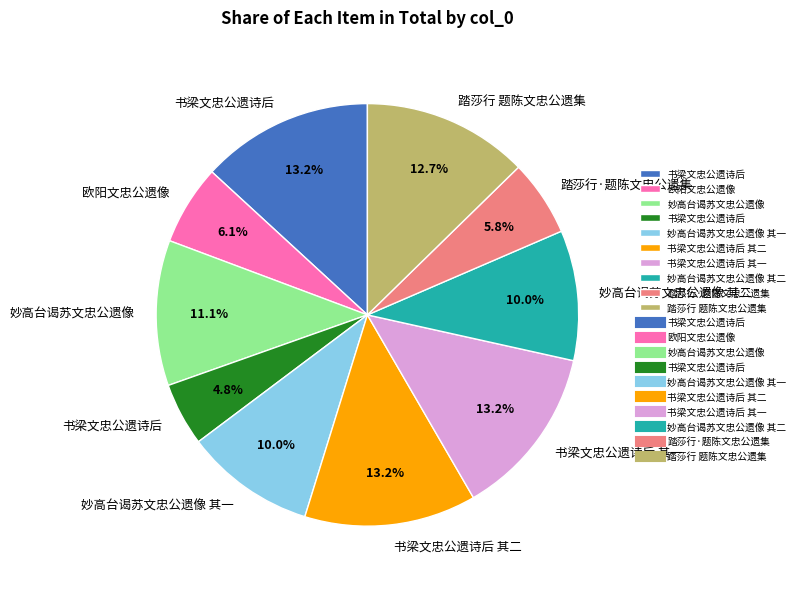

Does any single category account for the majority?

No